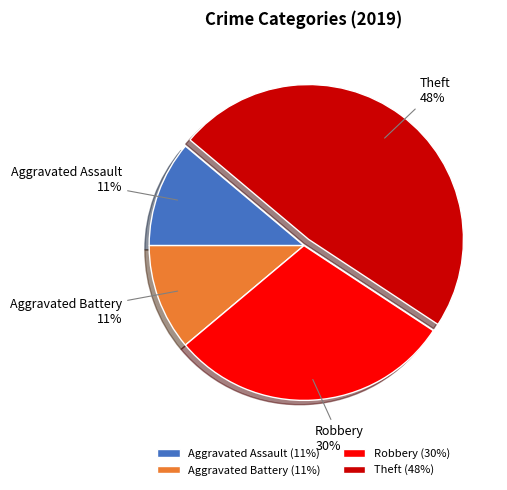

Does Robbery represent more than half of the total?

No